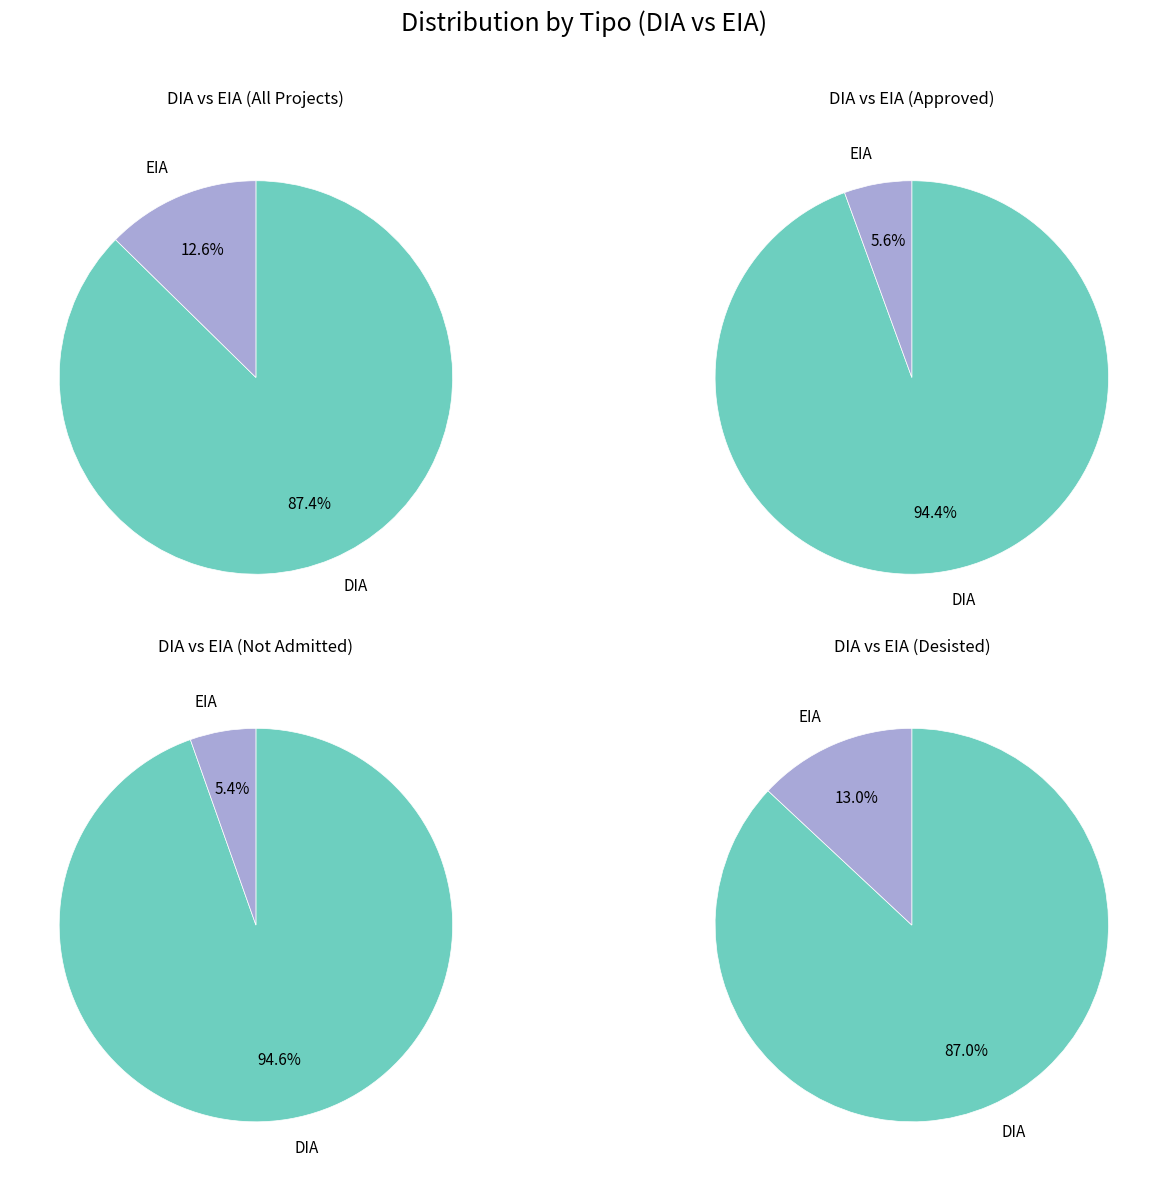

What percentage do EIA and DIA together represent?

100.0%